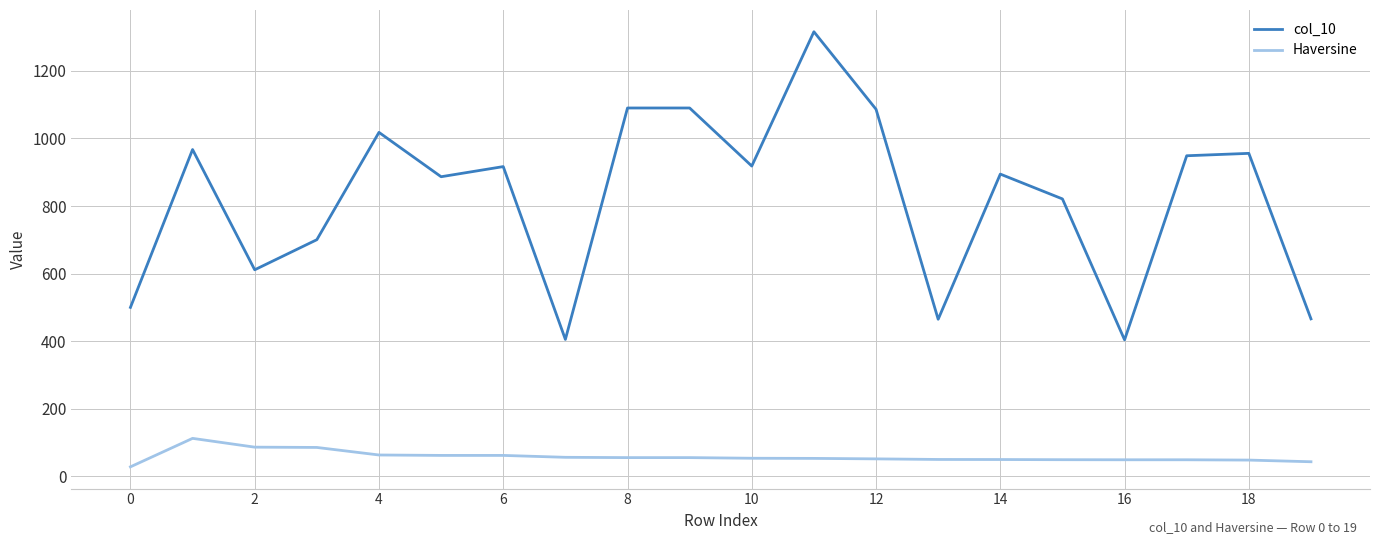

What is the minimum value for col_10?

403.9